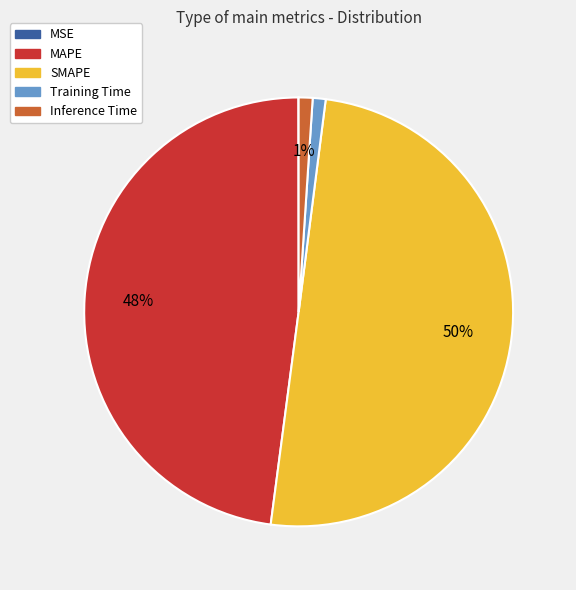

What percentage is the SMAPE slice, to the nearest percent?

50%